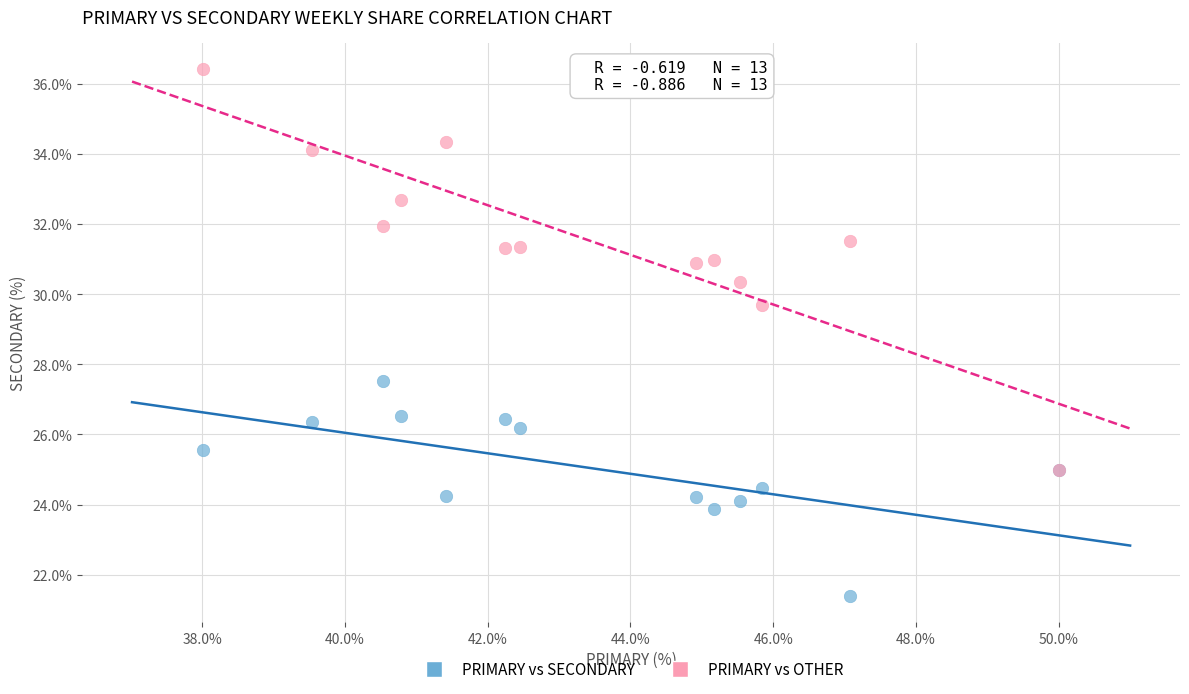

Which series contains the lowest Y value?

PRIMARY vs SECONDARY